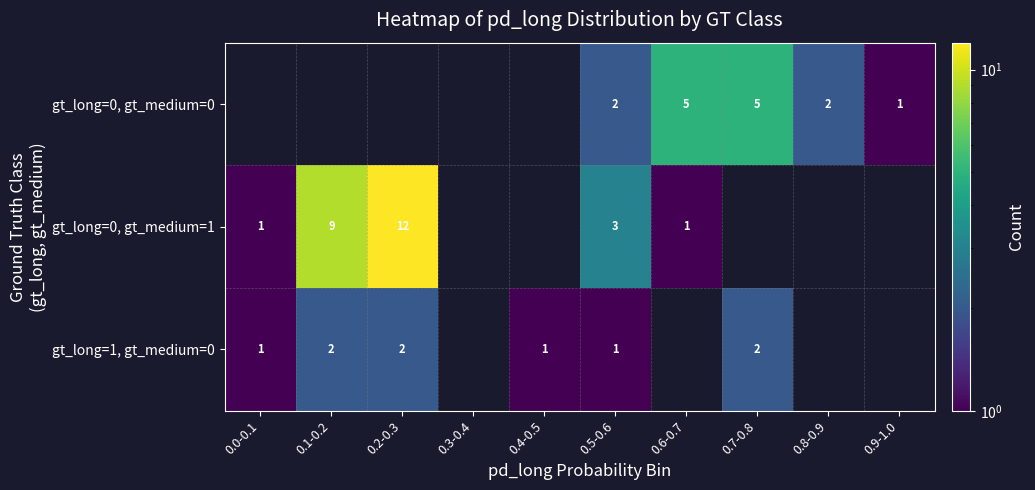

At 0.5-0.6, list the series in order from largest to smallest.

gt_long=0, gt_medium=1, gt_long=0, gt_medium=0, gt_long=1, gt_medium=0